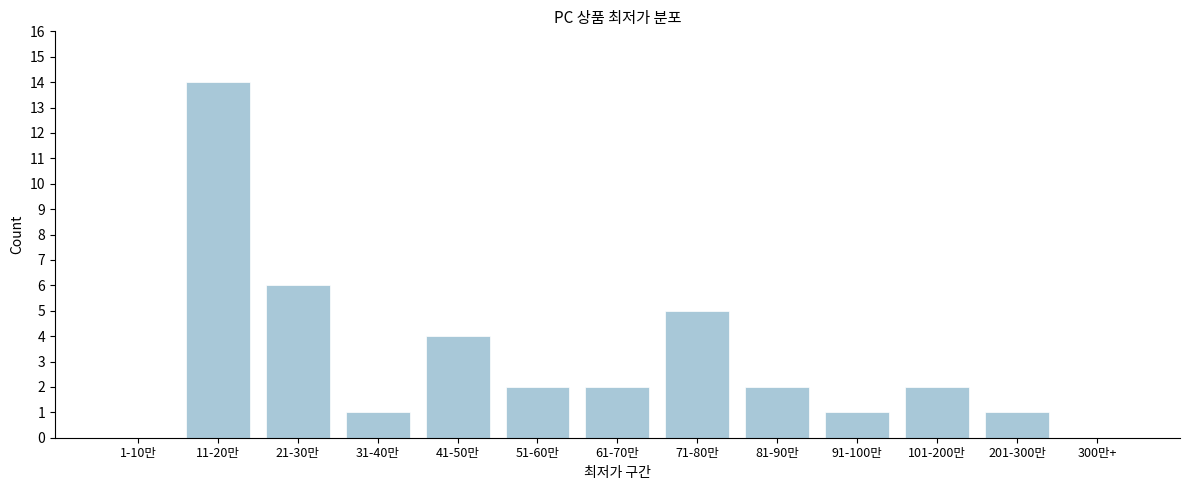

Reading left to right, extract all data points from this chart.

1-10만=0	11-20만=14	21-30만=6	31-40만=1	41-50만=4	51-60만=2	61-70만=2	71-80만=5	81-90만=2	91-100만=1	101-200만=2	201-300만=1	300만+=0